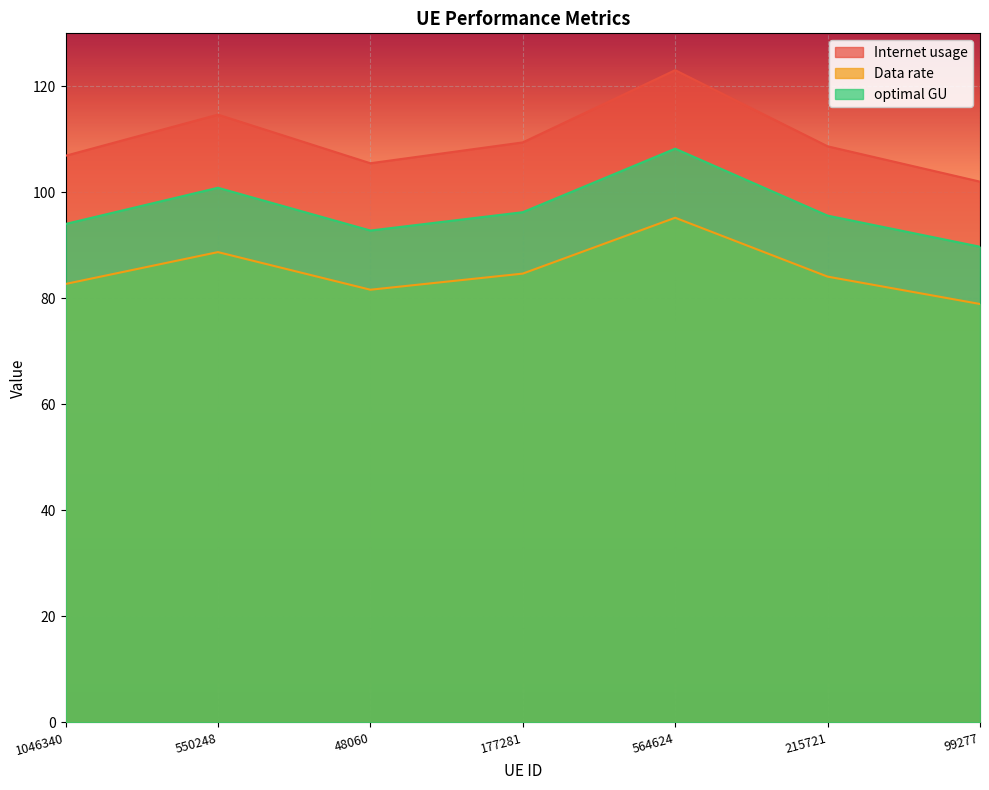

Where does the Internet usage series first go above 108?

550248